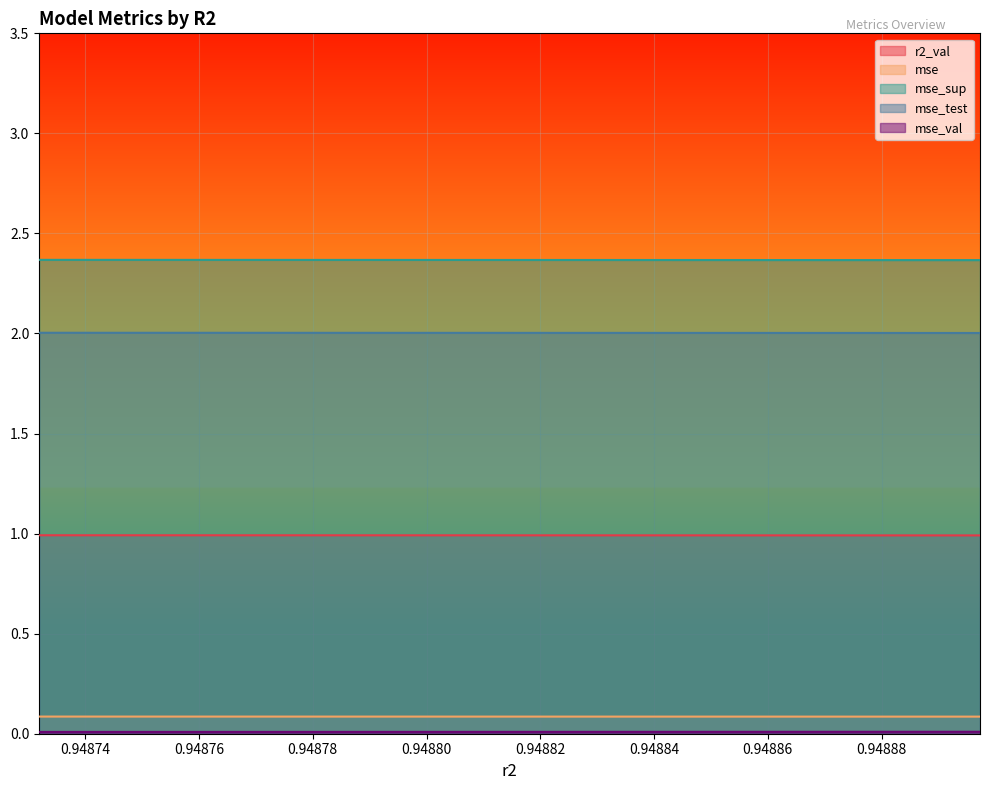

Which series has the largest range (max minus min)?

mse_sup